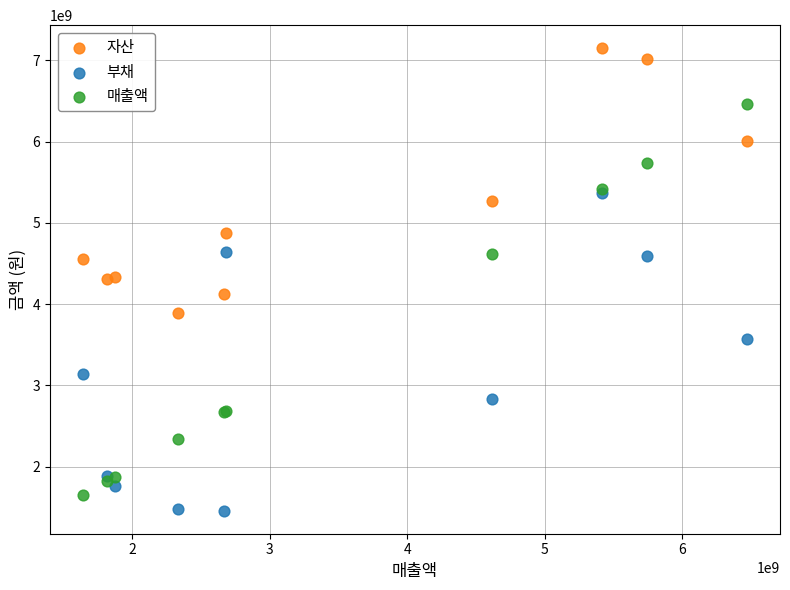

Which series has the largest Y range (max minus min)?

매출액